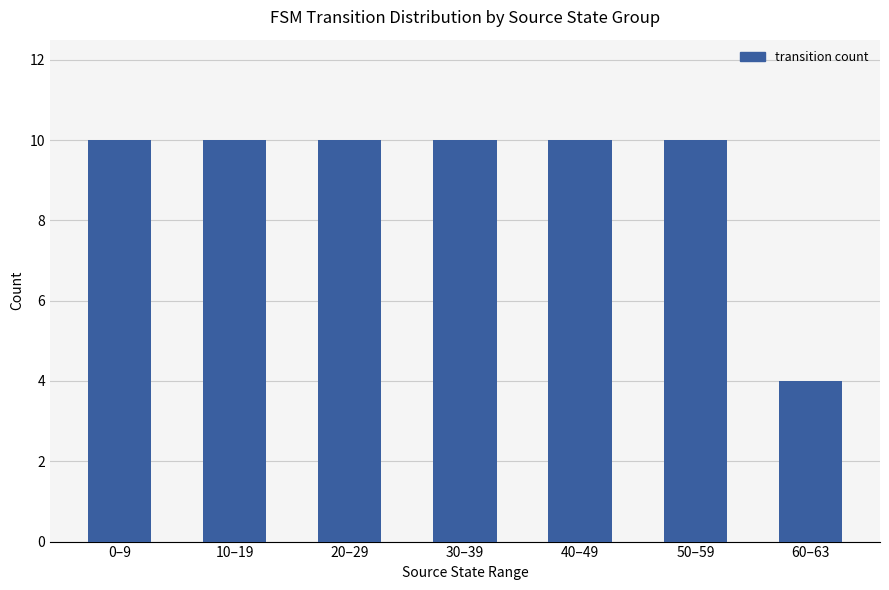

What is the label of the 5th bar from the right?

20–29